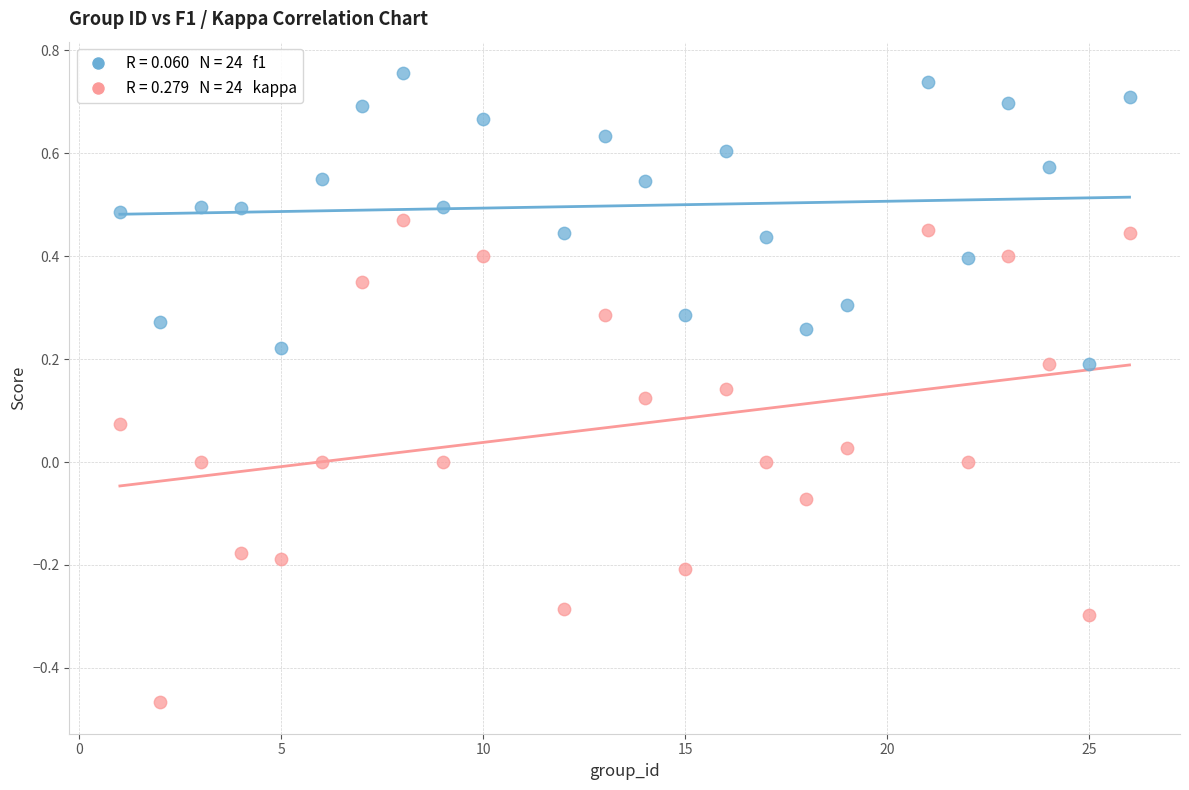

Across all data points, what is the range of Y values (max minus min)?

1.2